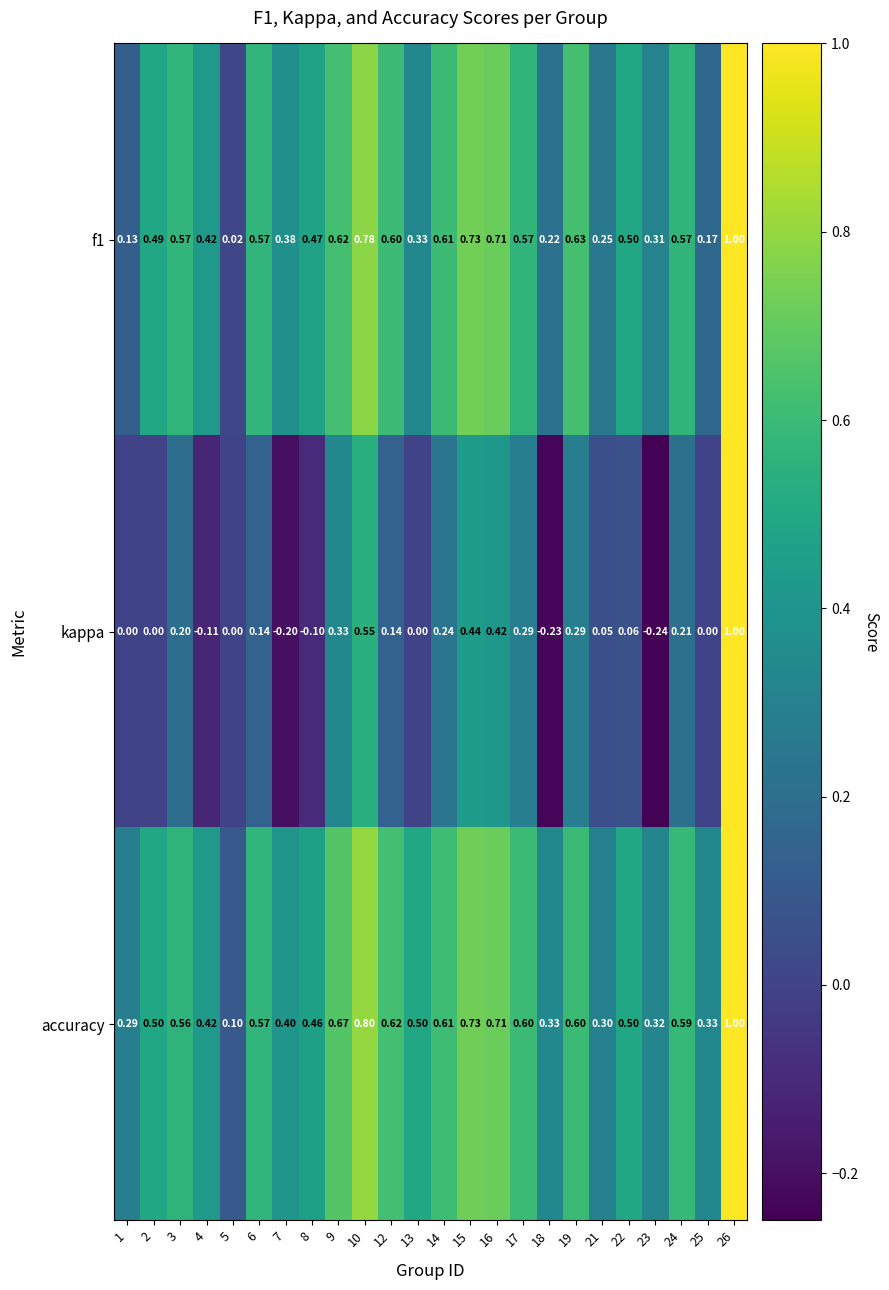

Count the number of data series in this chart.

3